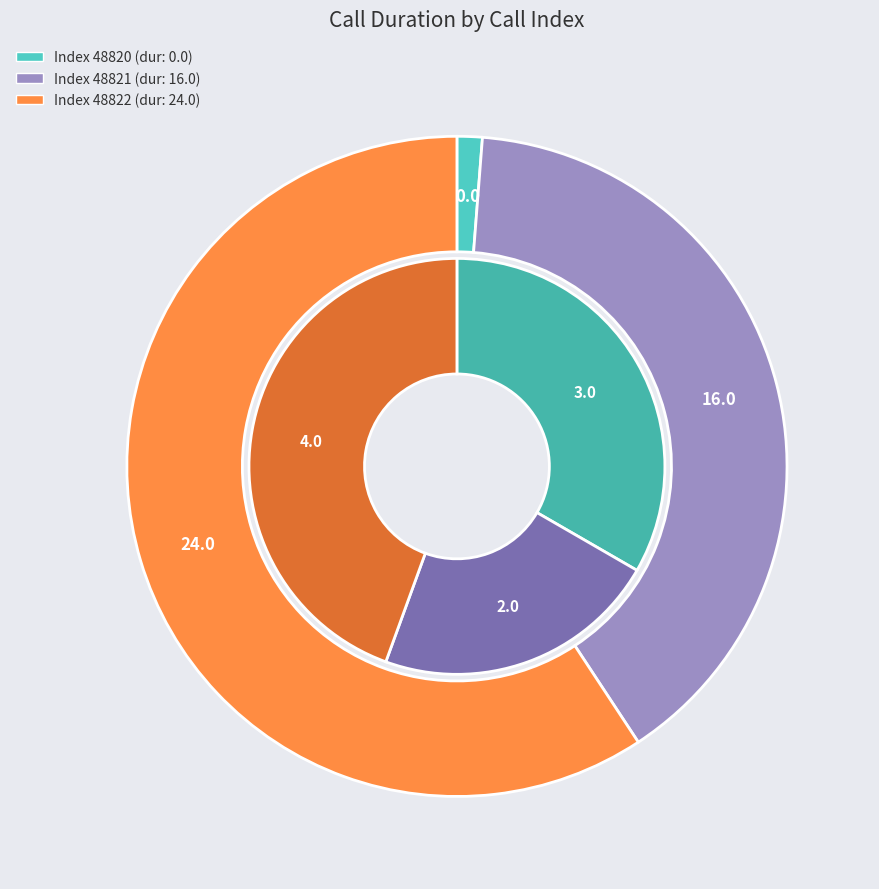

True or false: 48822 accounts for 50% of the total.

False